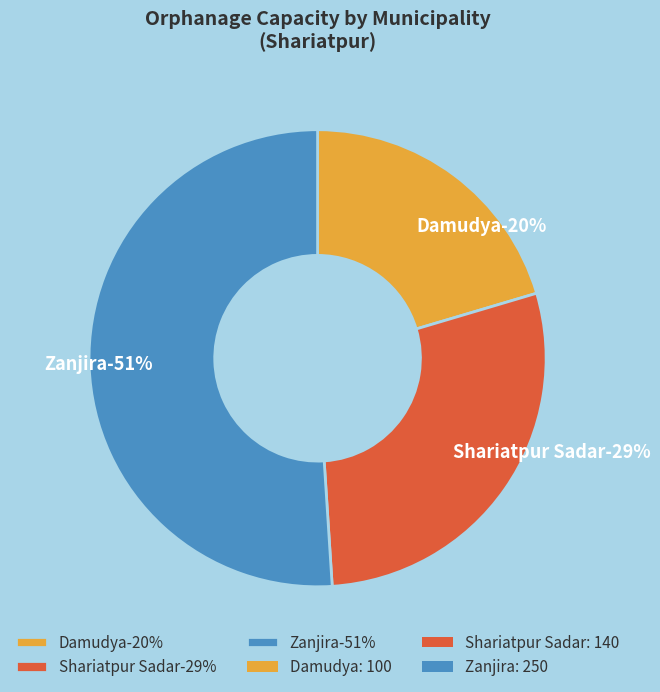

Approximately how many times larger is the value at Zanjira compared to Damudya?

2.5